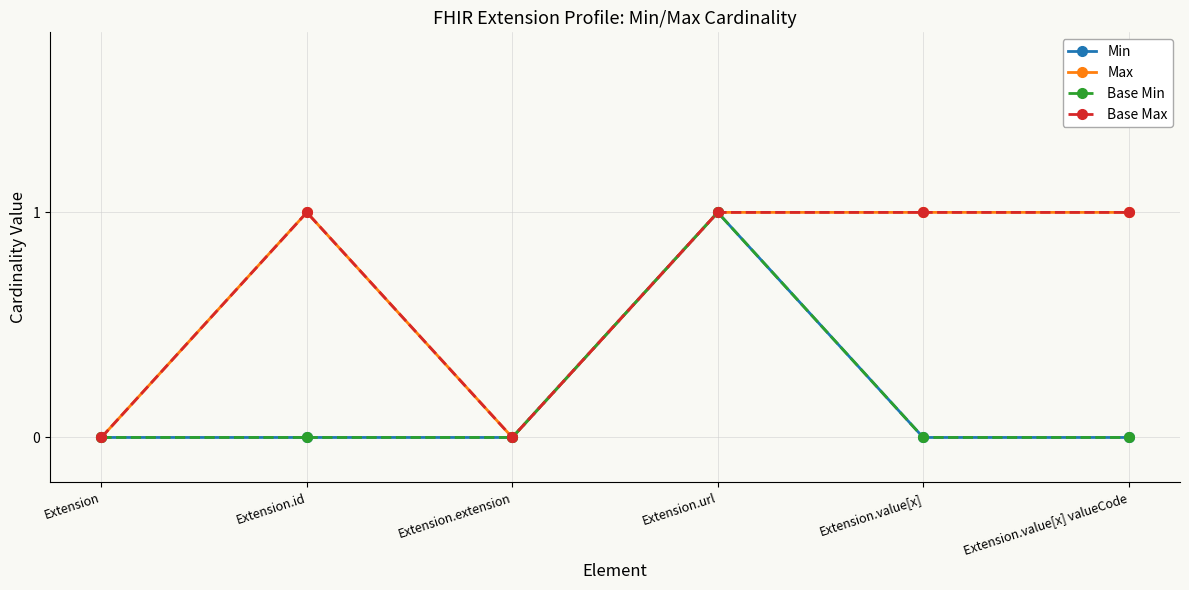

Rank the categories by Min value from highest to lowest.

Extension.url, Extension, Extension.id, Extension.extension, Extension.value[x], Extension.value[x] valueCode